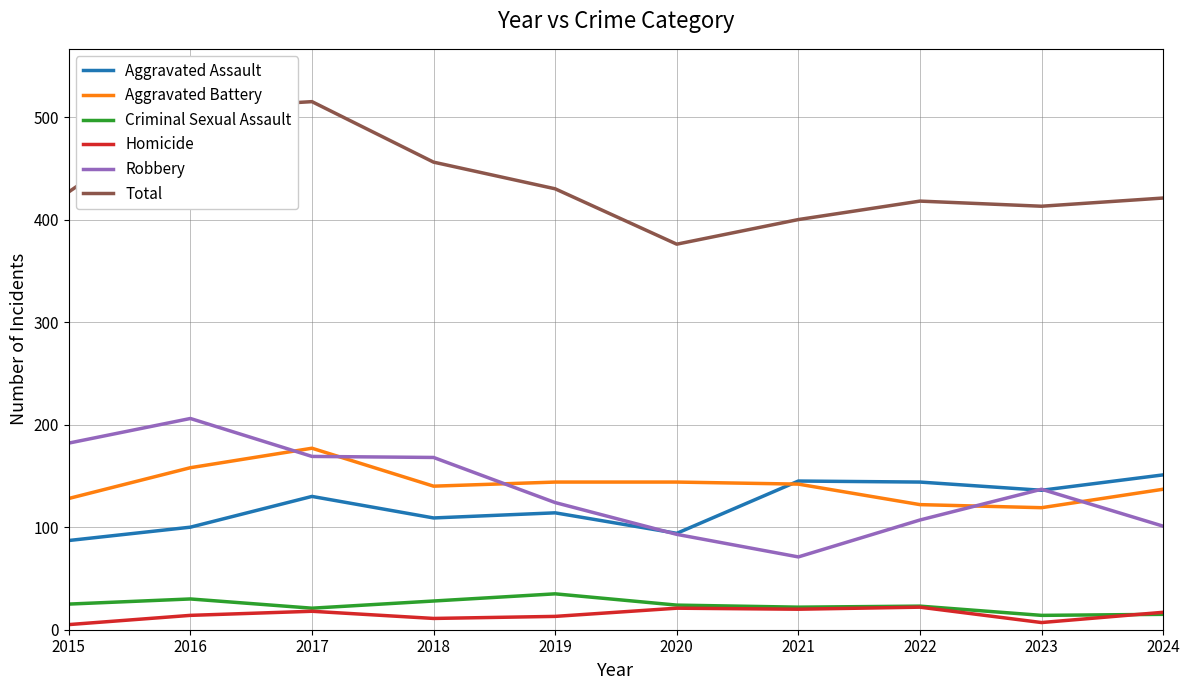

Is the value of Aggravated Battery at 2016 greater than the value of Total at 2016?

No